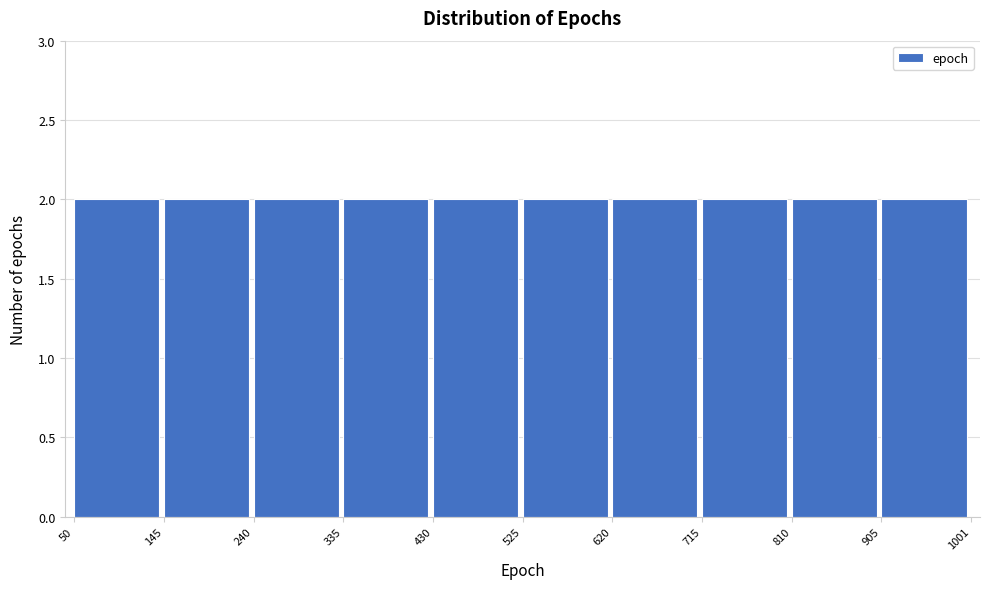

Reading left to right, transcribe this chart: for each bar, give the range it covers on the x-axis and its height. The values are not printed on the chart, so give them approximately, as read against the axis.

50 to 145: 2
145 to 240: 2
240 to 335: 2
335 to 430: 2
430 to 525: 2
525 to 620: 2
620 to 715: 2
715 to 810: 2
810 to 905: 2
905 to 1001: 2